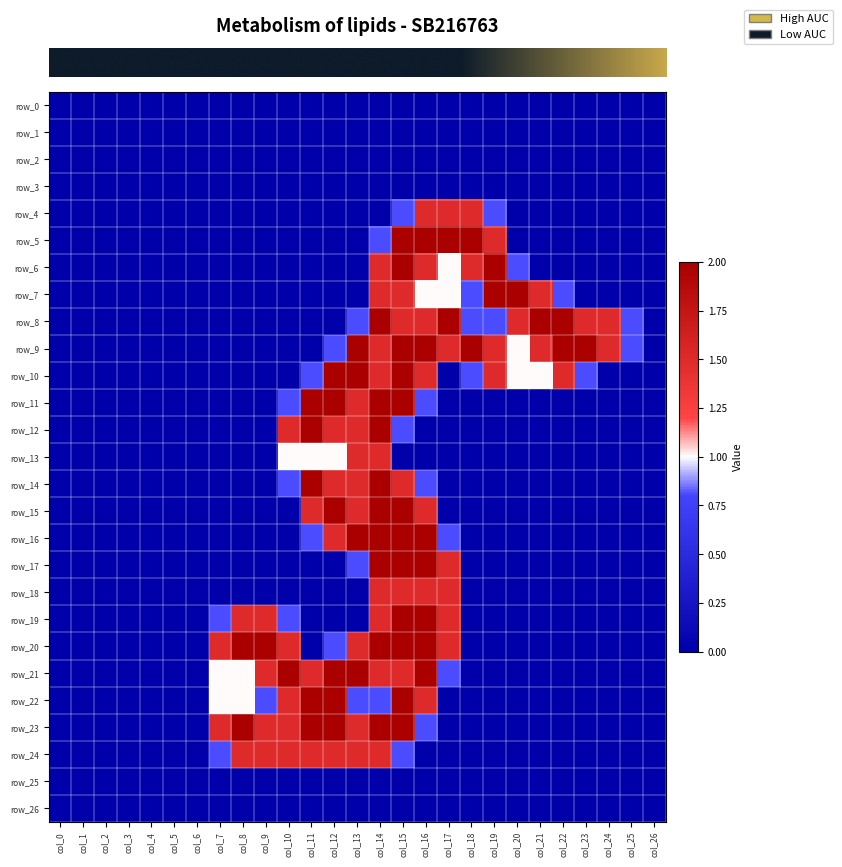

The row_18 series shows 2.4 at col_14. True or false?

False